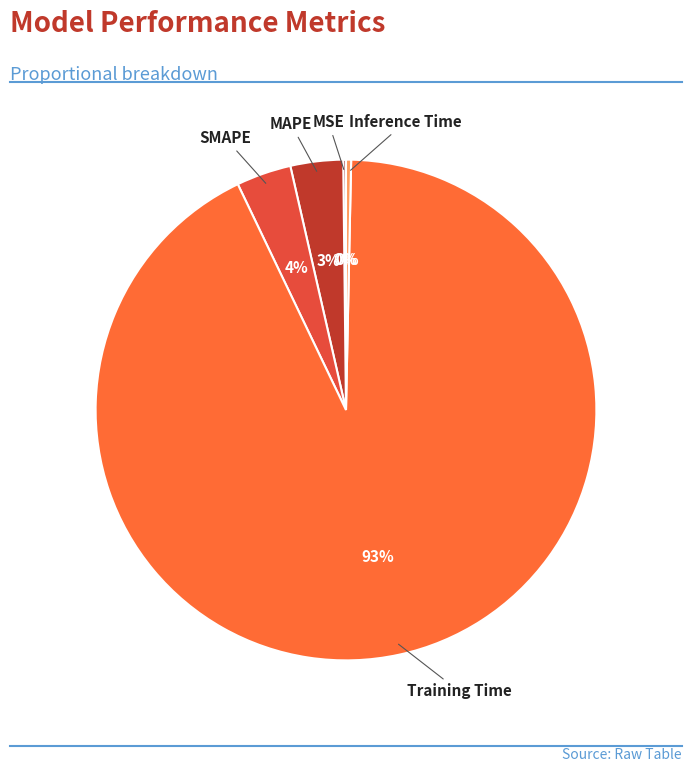

Count the number of slices in the pie.

5